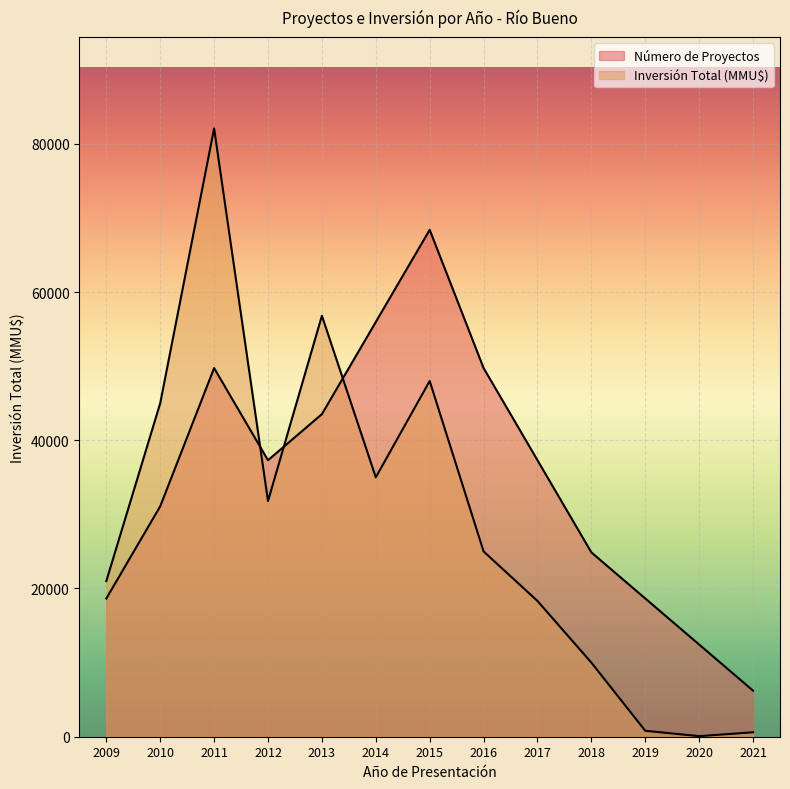

How many lines are shown in the chart?

2